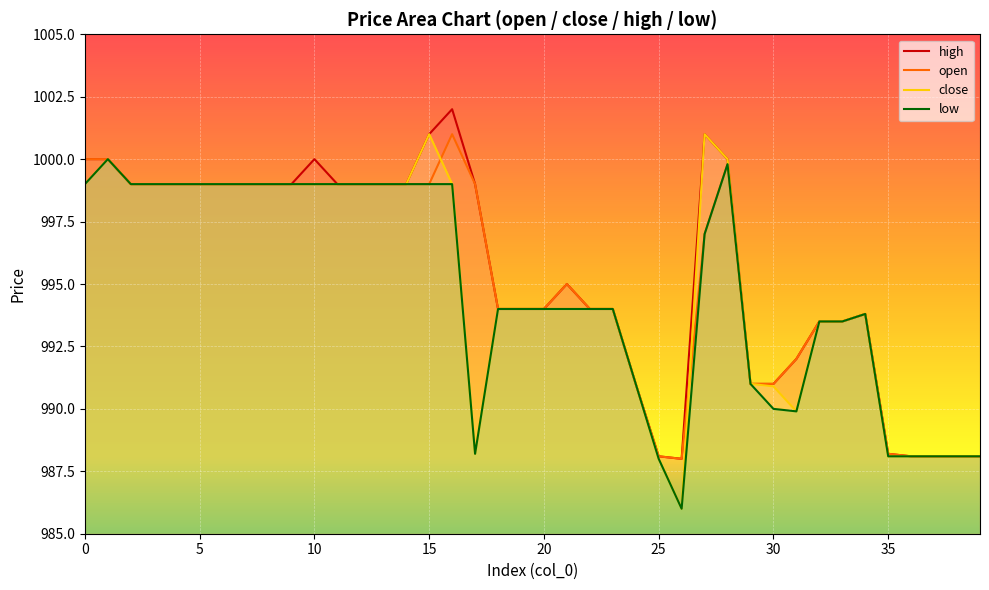

Is it true that high equals 988.1 at 25?

True